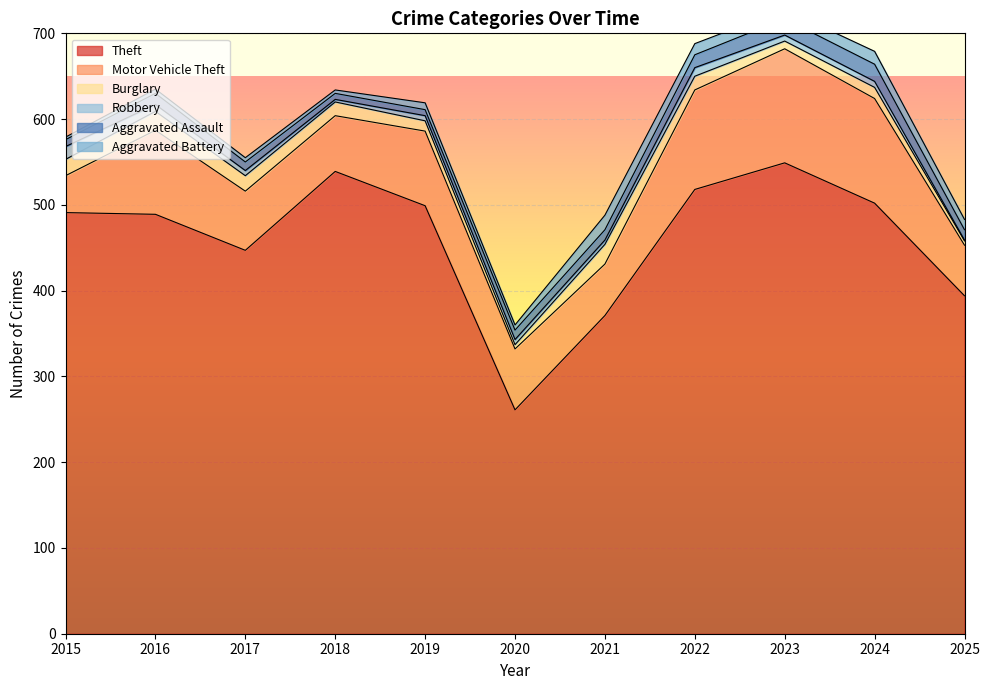

Between 2019 and 2024, which series saw the biggest shift?

Motor Vehicle Theft